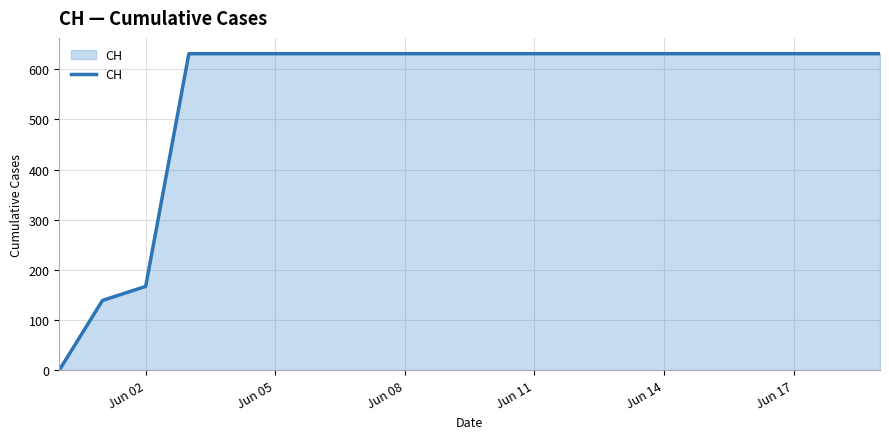

How many values are above zero?

19